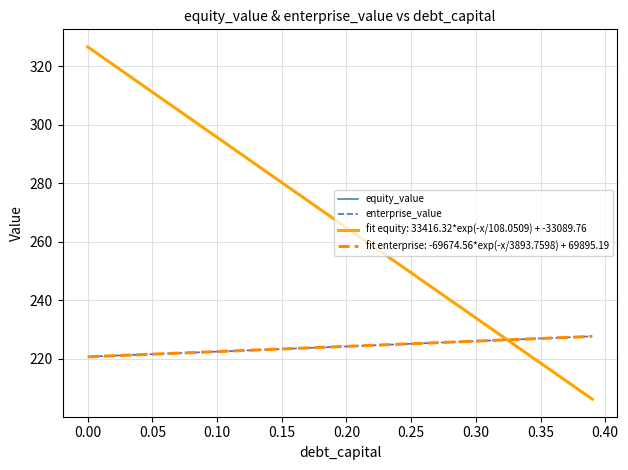

What is the highest value of the equity_value series?

326.6